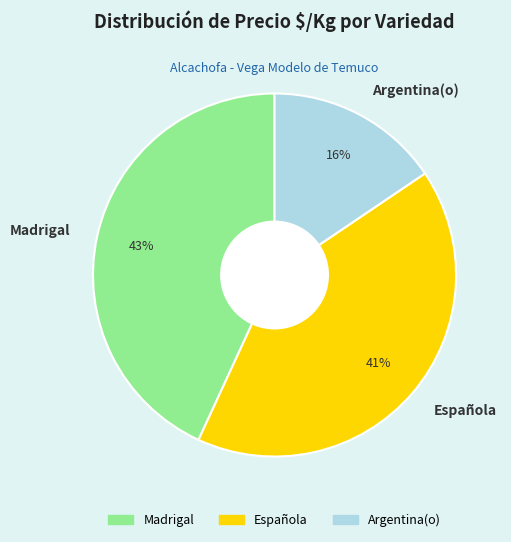

What percentage is the Madrigal slice, to the nearest percent?

43%